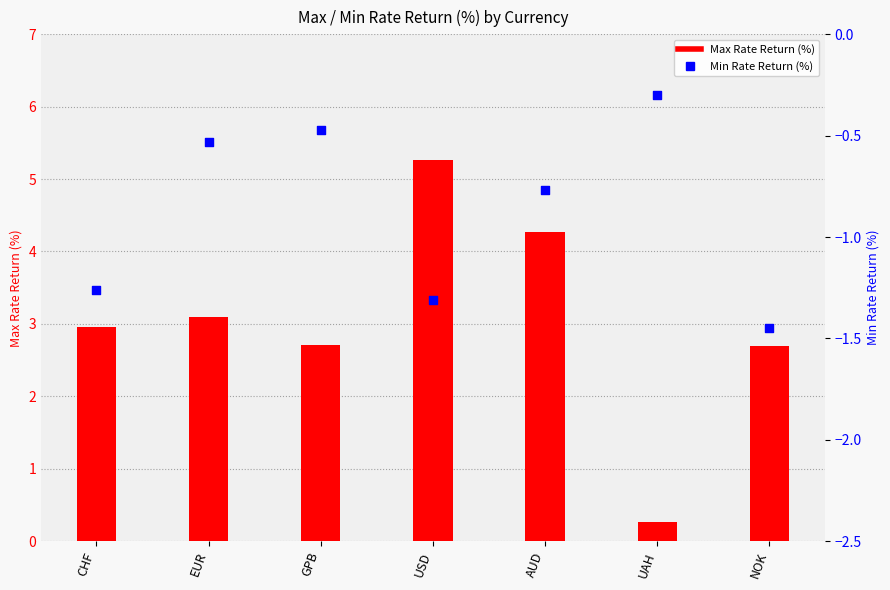

What is the total value across all series at CHF?

1.7